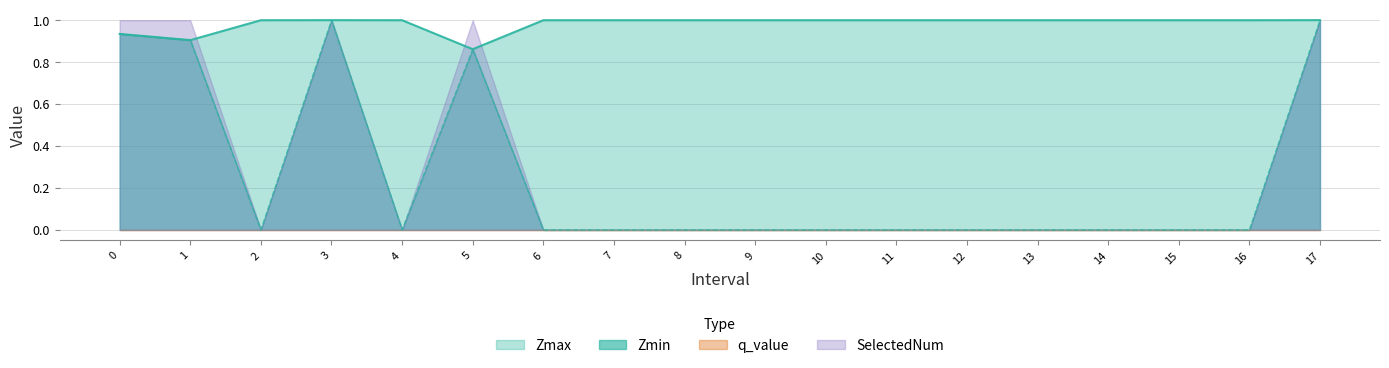

At which label is Zmax closest to 0?

5.0